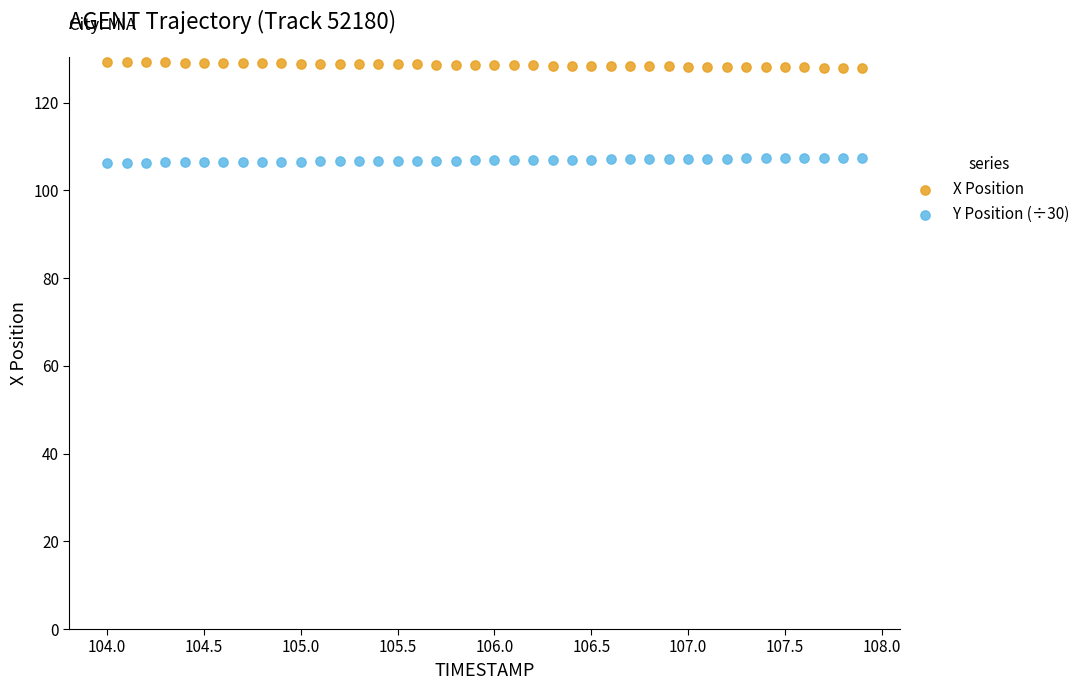

What are all the series names shown in the legend?

X Position, Y Position (÷30)